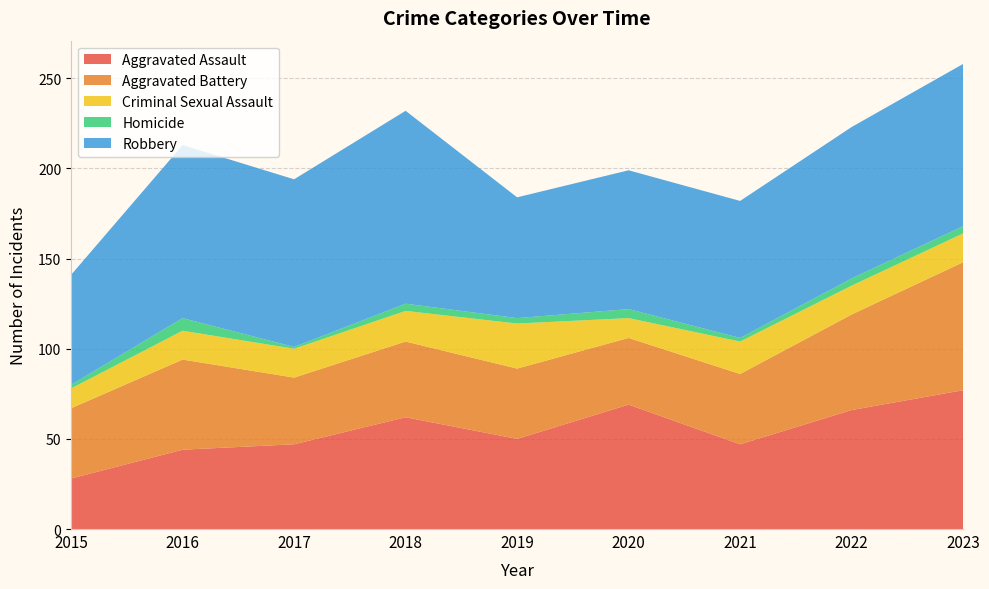

Reading left to right, list all the values displayed in this chart.

Aggravated Assault: 28	44	47	62	50	69	47	66	77
Aggravated Battery: 39	50	37	42	39	37	39	53	71
Criminal Sexual Assault: 11	16	16	17	25	11	18	16	16
Homicide: 2	7	1	4	3	5	2	4	4
Robbery: 61	96	93	107	67	77	76	84	90